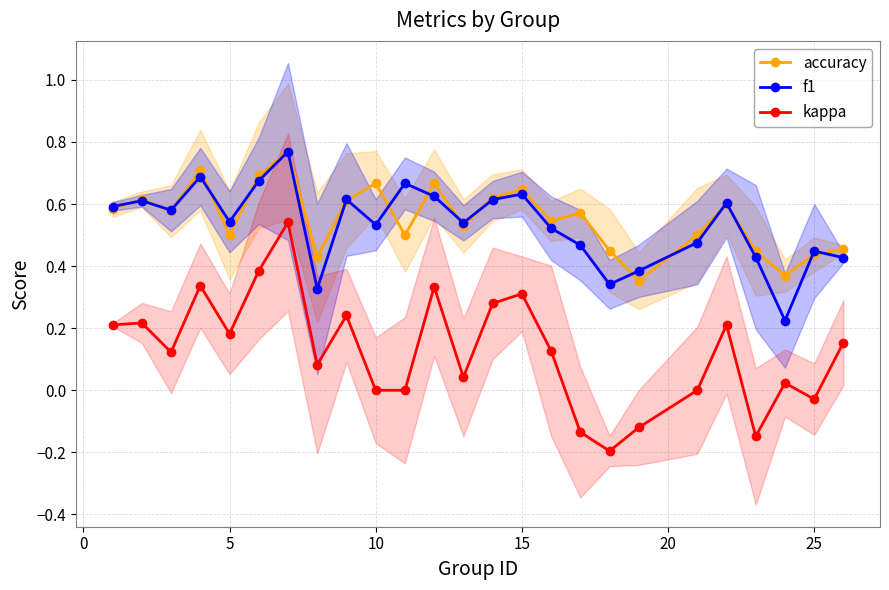

True or false: f1 has more than 1 points higher than both neighbors.

True